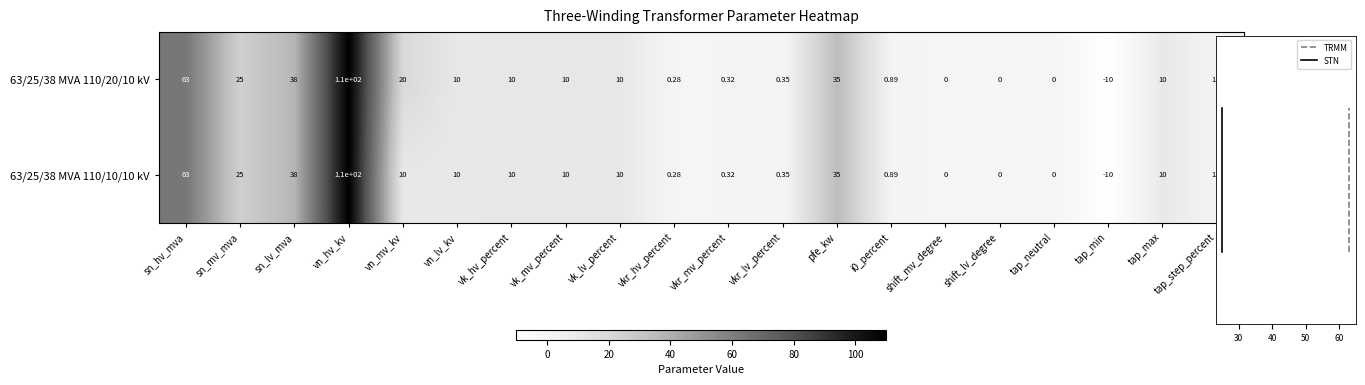

What is the difference between the maximum and minimum values in the 63/25/38 MVA 110/20/10 kV series?

120.0